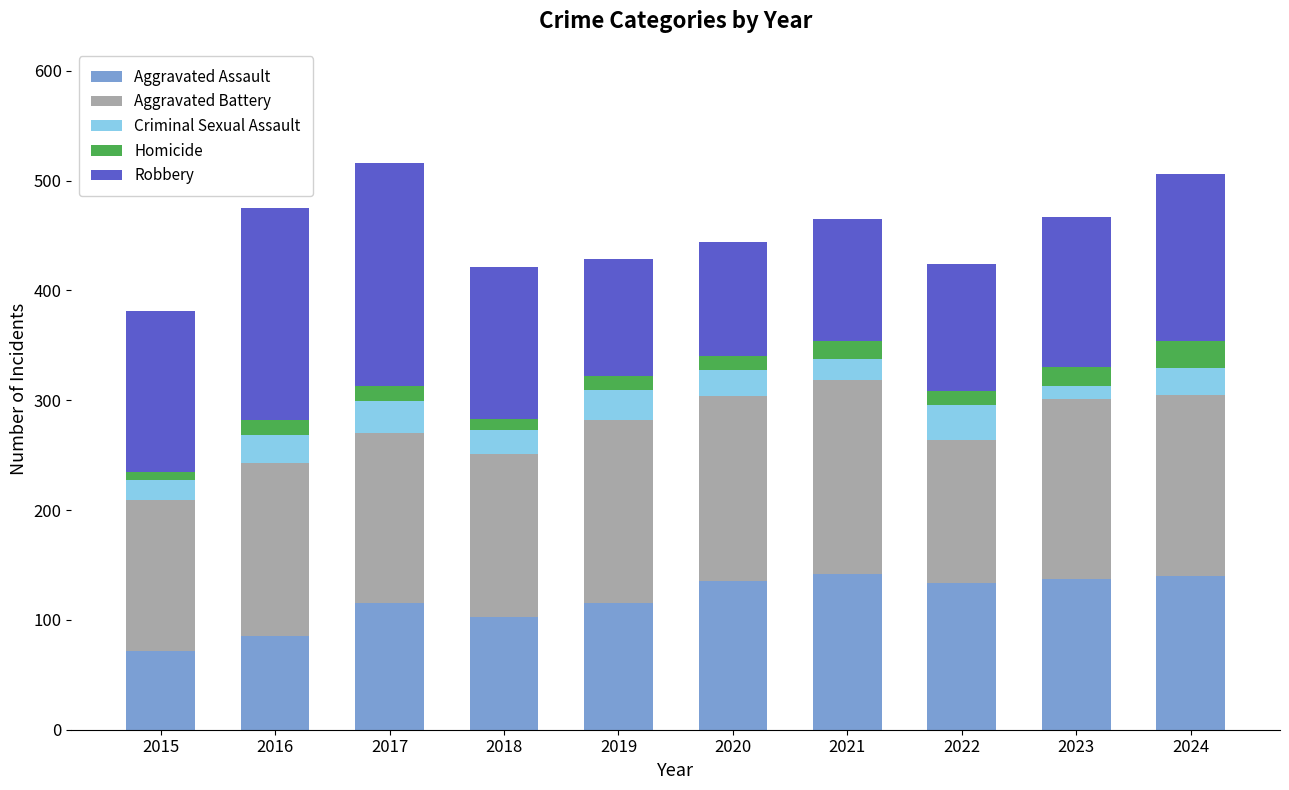

The value of Aggravated Assault at 2017 is 54. True or false?

False